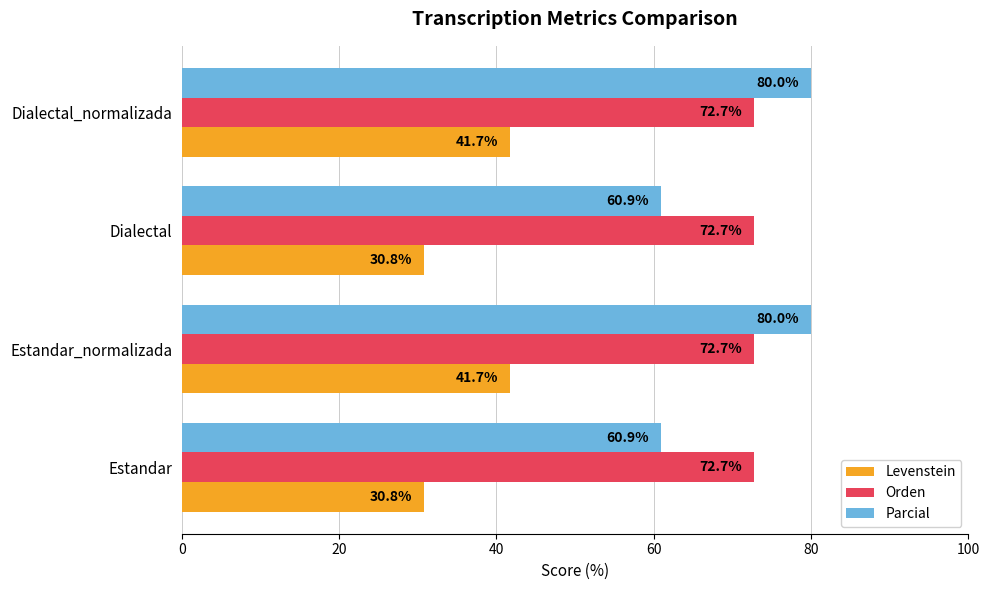

How many data points in Levenstein are less than 41?

2